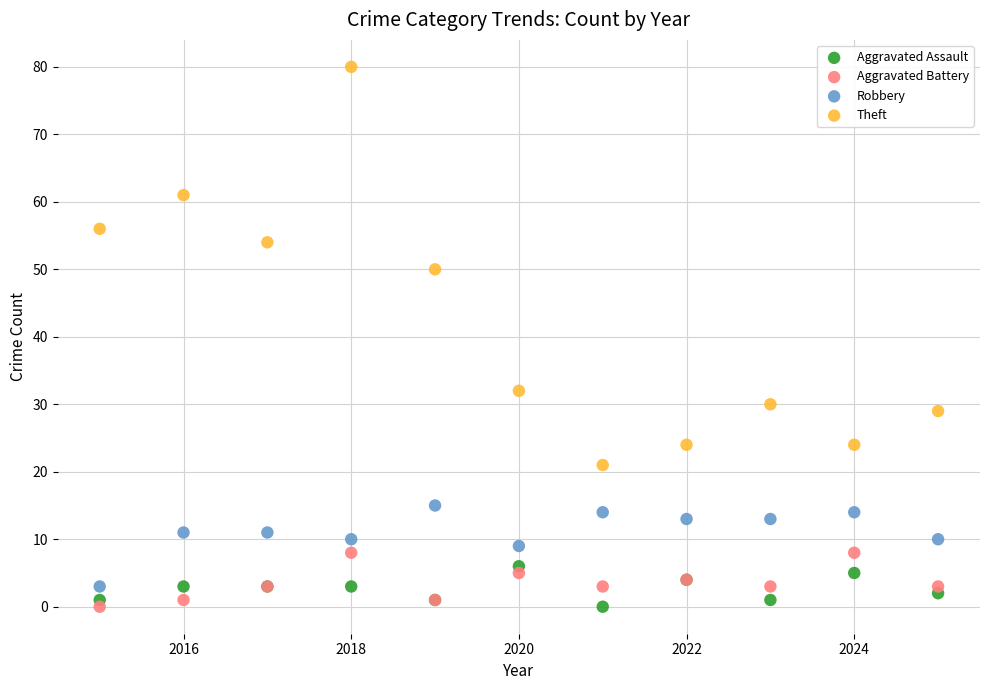

Which series reaches the maximum Y coordinate?

Theft